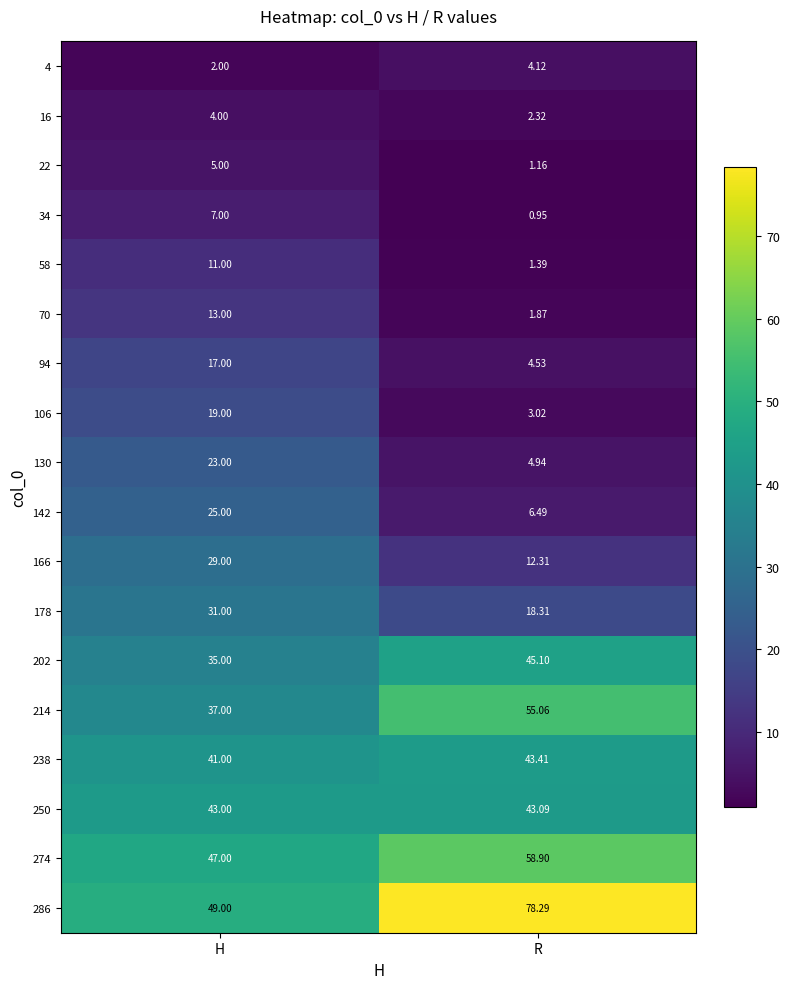

At which category is the sum across all series the highest?

H